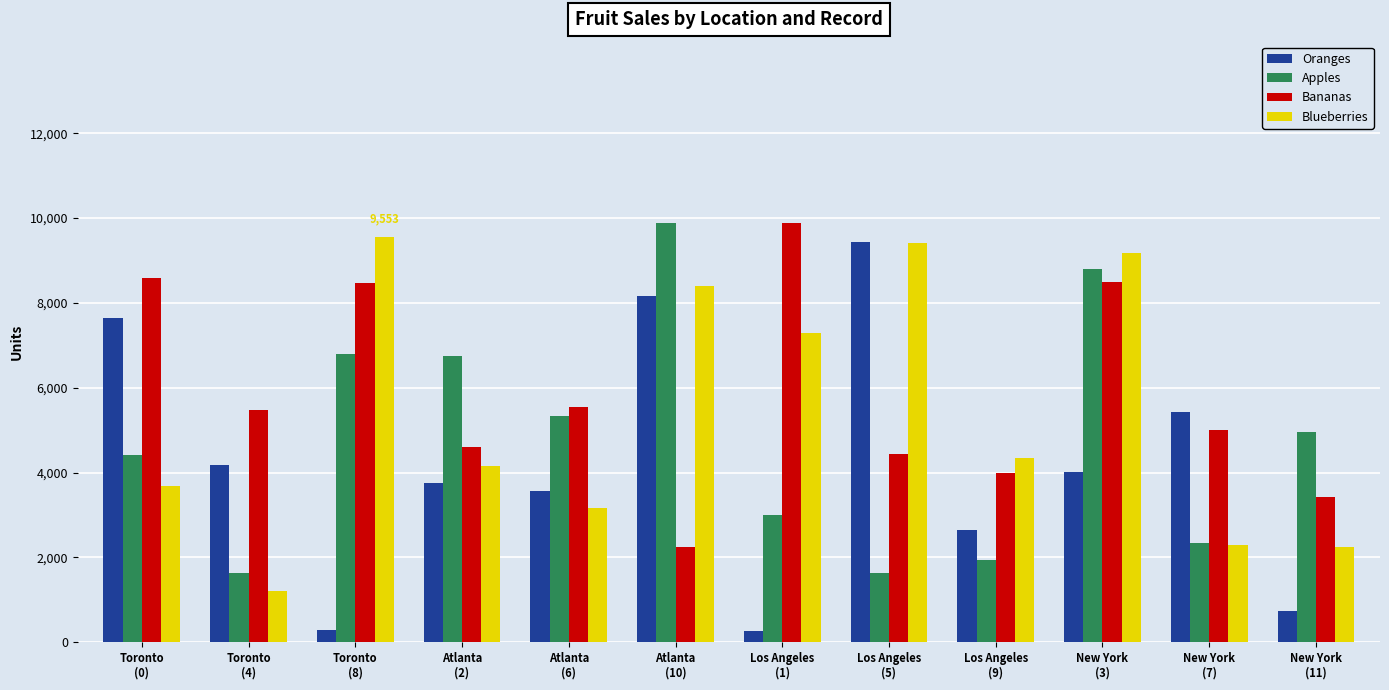

True or false: Bananas has a value of 4429 at Los Angeles
(5).

True